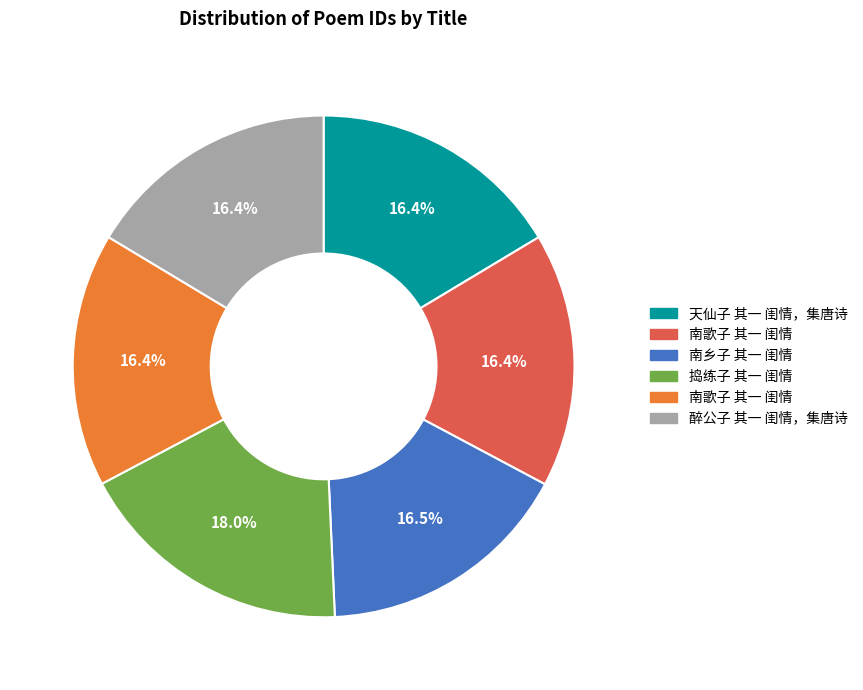

Does any single category account for the majority?

No